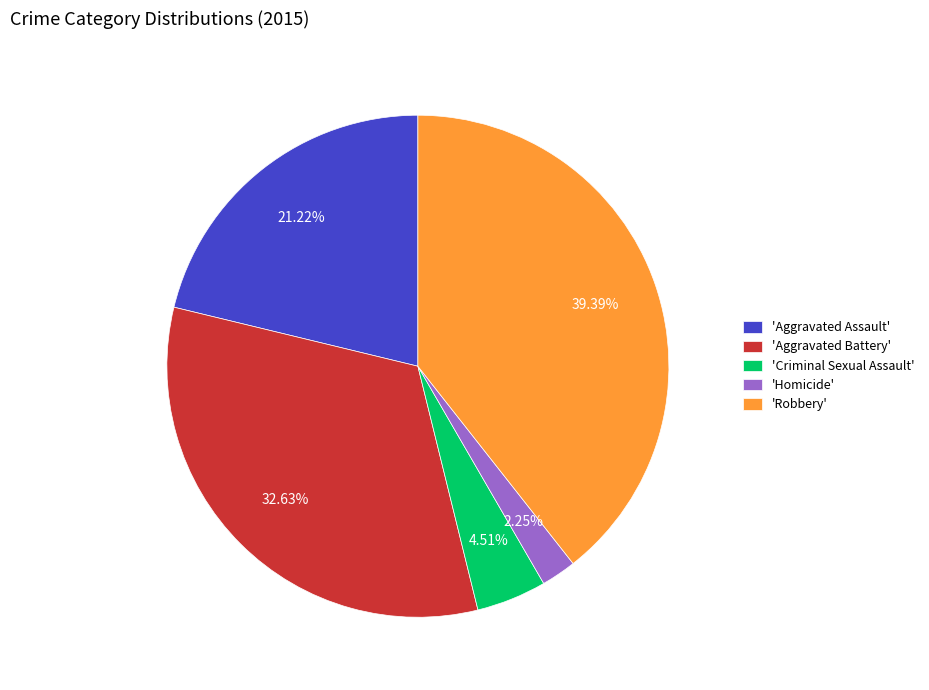

Rank the categories by value from highest to lowest.

'Robbery', 'Aggravated Battery', 'Aggravated Assault', 'Criminal Sexual Assault', 'Homicide'